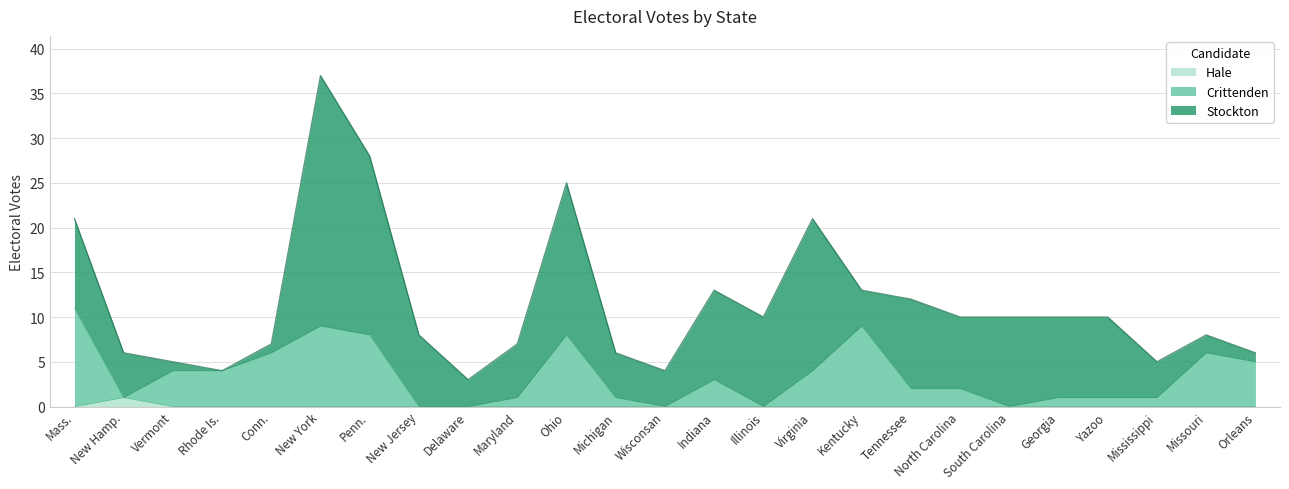

The Hale series shows 0 at Orleans. True or false?

True